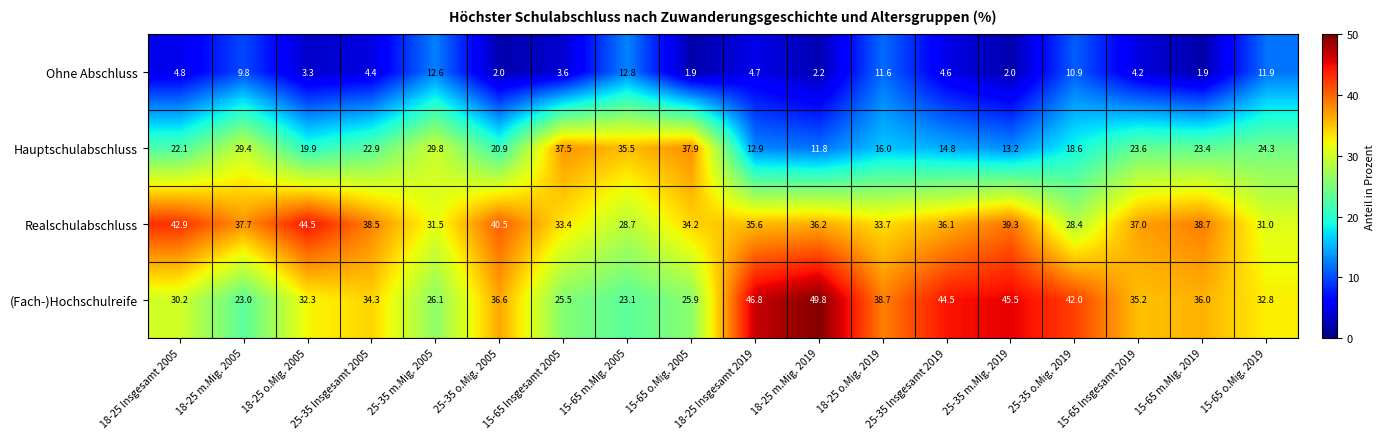

Where is Ohne Abschluss nearest to the value 7?

18-25 Insgesamt 2005